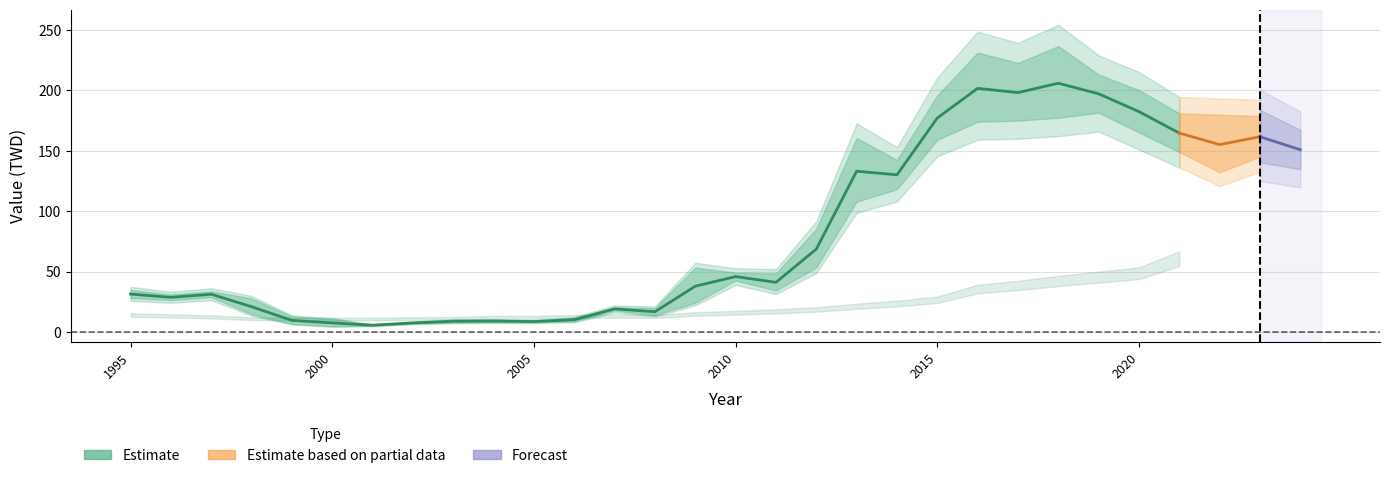

How many lines are shown in the chart?

3